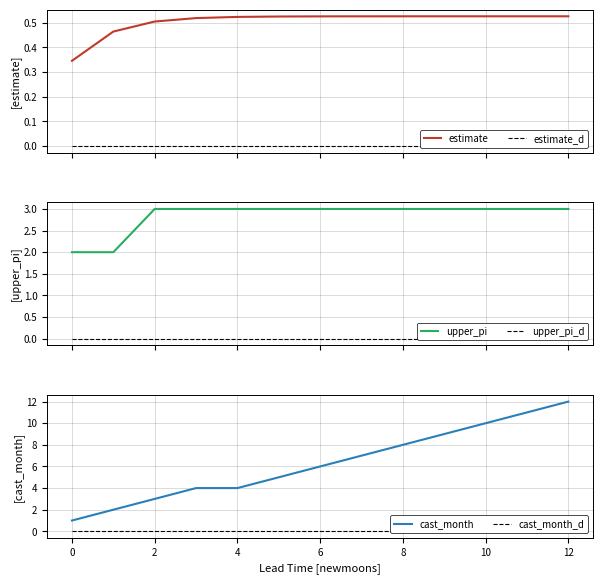

Which label corresponds to the largest value in the chart?

12